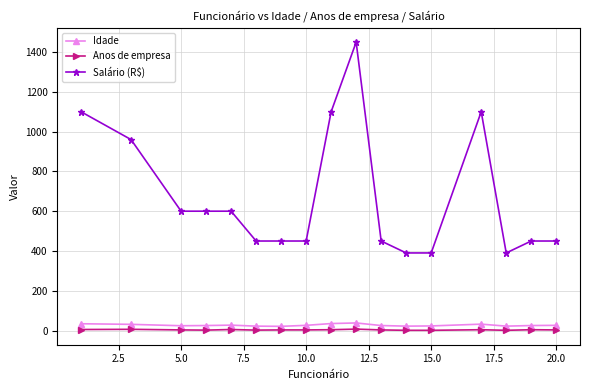

Which series has the largest total across all categories?

Salário (R$)